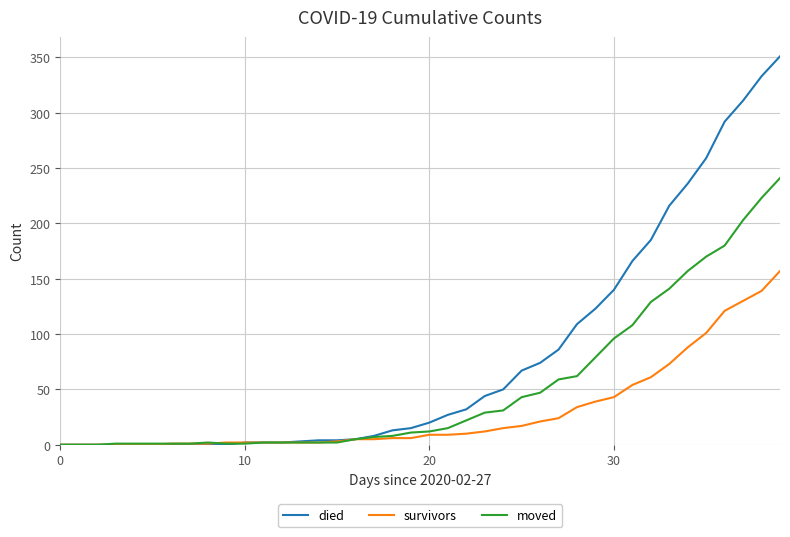

Which series has the largest total across all categories?

died